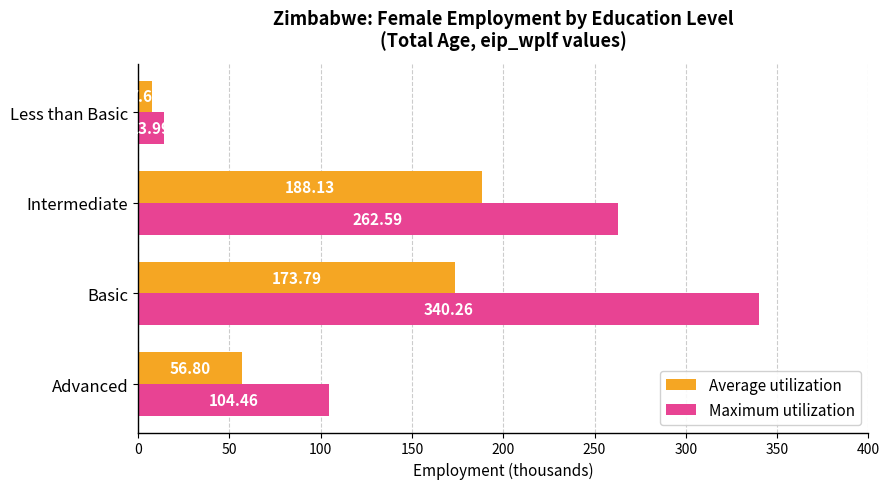

List the series in order of their overall mean, highest first.

Maximum utilization, Average utilization